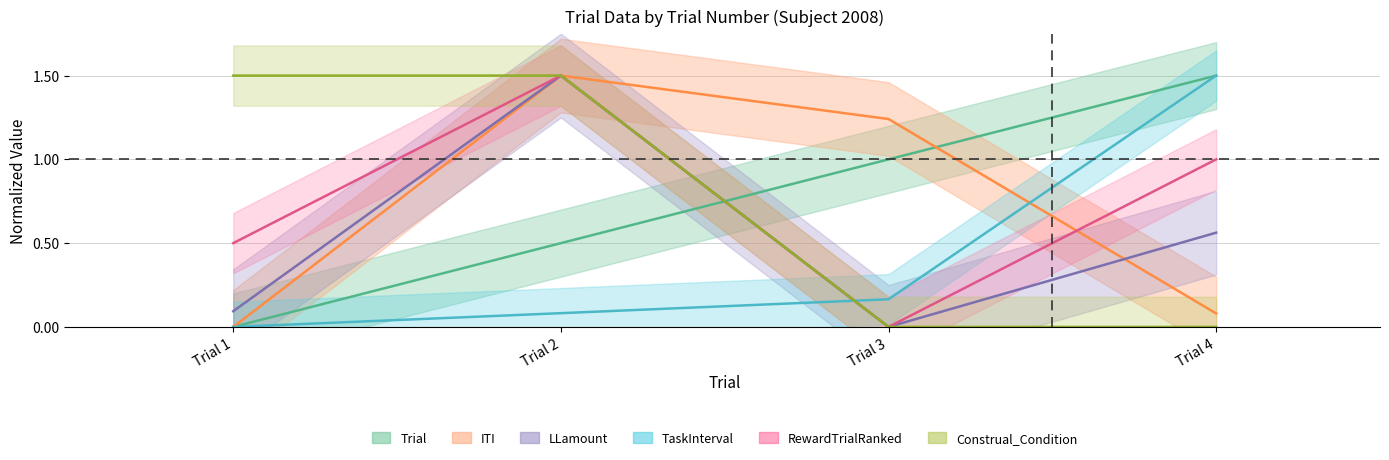

What is the difference between the ITI values at Trial 2 and Trial 3?

0.3